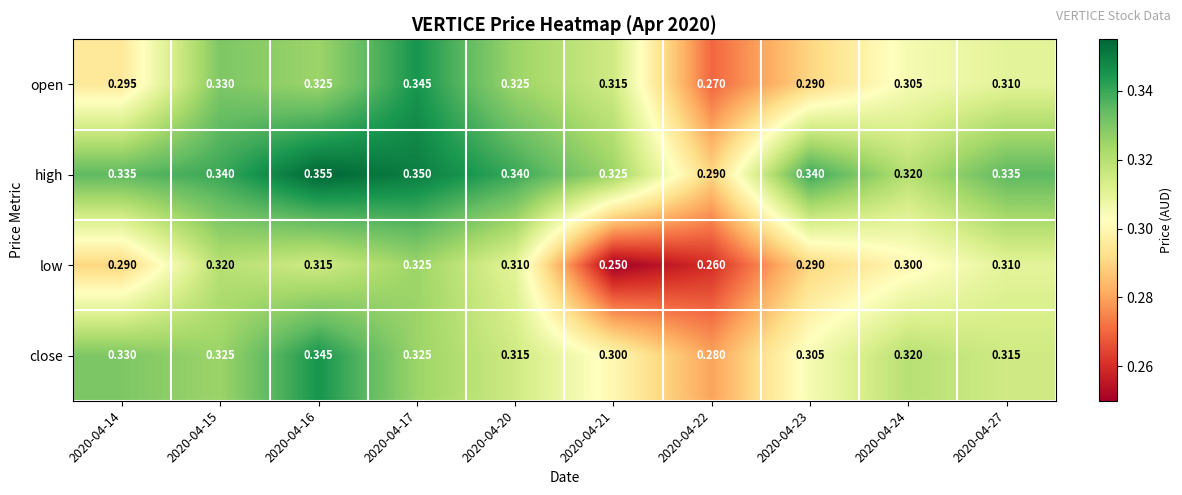

Is the value of high at 2020-04-16 greater than the value of open at 2020-04-17?

Yes